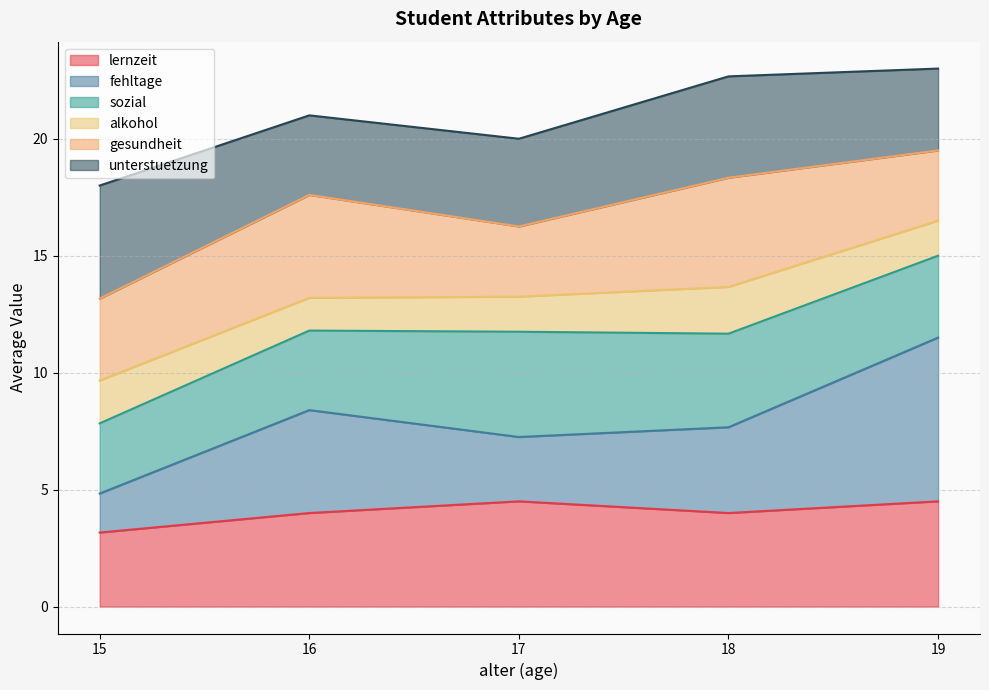

Is it true that fehltage equals 3 at 17?

False